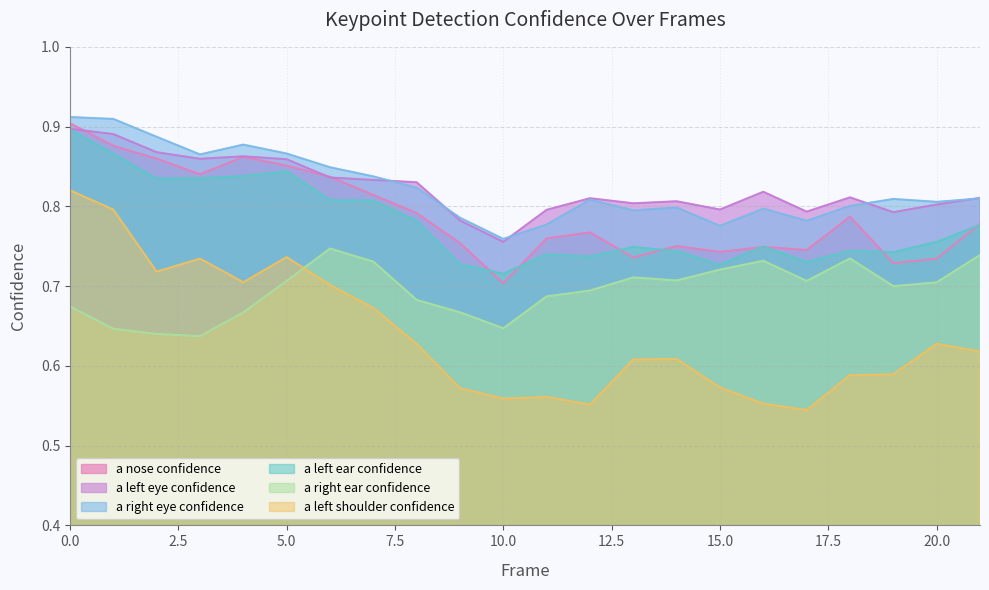

Rank the series by their maximum value, from lowest to highest.

a_right_ear_confidence, a_left_shoulder_confidence, a_left_ear_confidence, a_left_eye_confidence, a_nose_confidence, a_right_eye_confidence